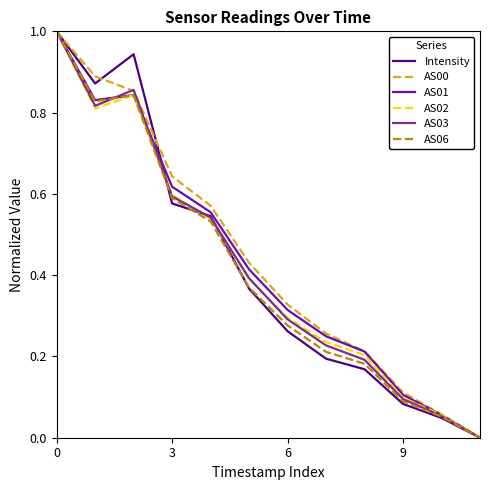

How many positive values does the AS01 series have?

11